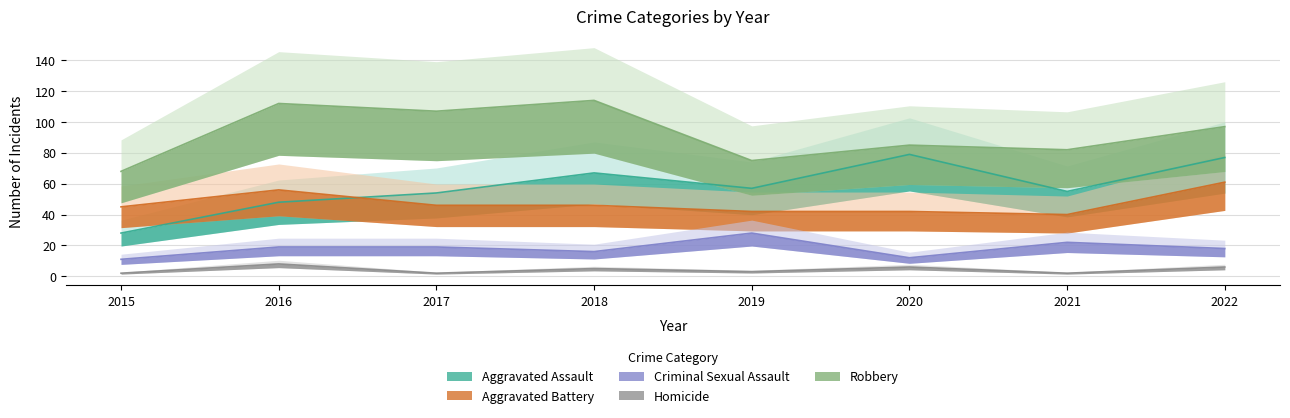

Reading left to right, extract all data points from this chart.

Aggravated Assault: 28	48	54	67	57	79	55	77
Aggravated Battery: 45	56	46	46	42	42	40	61
Criminal Sexual Assault: 11	19	19	16	28	12	22	18
Homicide: 2	8	2	5	3	6	2	6
Robbery: 68	112	107	114	75	85	82	97